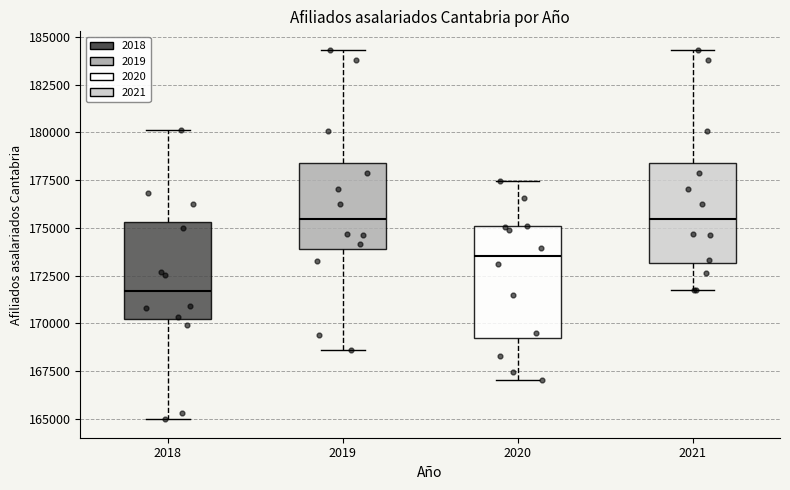

Where does the upper whisker of the box at x = 2019 end on the y-axis? The values are not printed on the chart, so give them approximately, as read against the axis.

184500